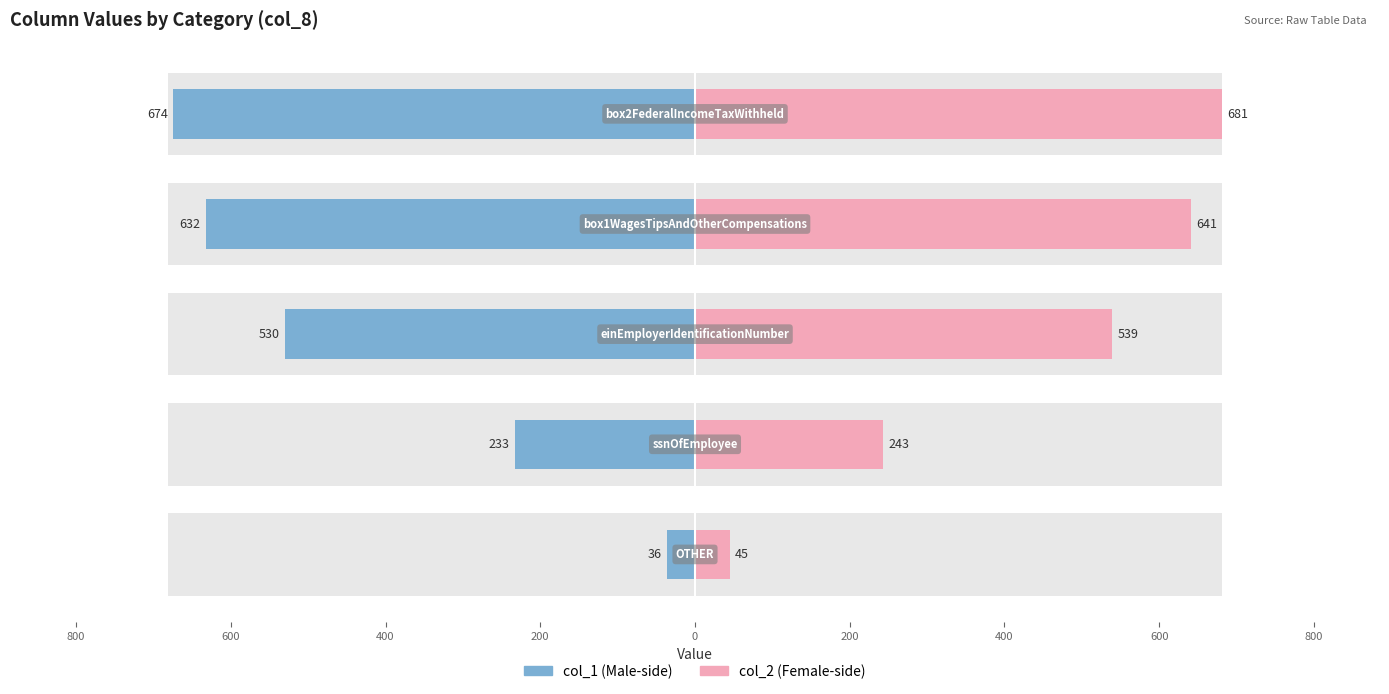

What is the value of the col_1 bar at the 3rd from the left?

-530